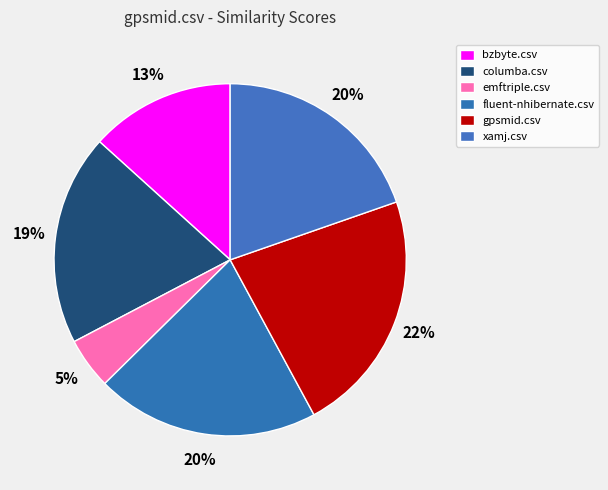

What is the smallest slice in the pie chart?

emftriple.csv